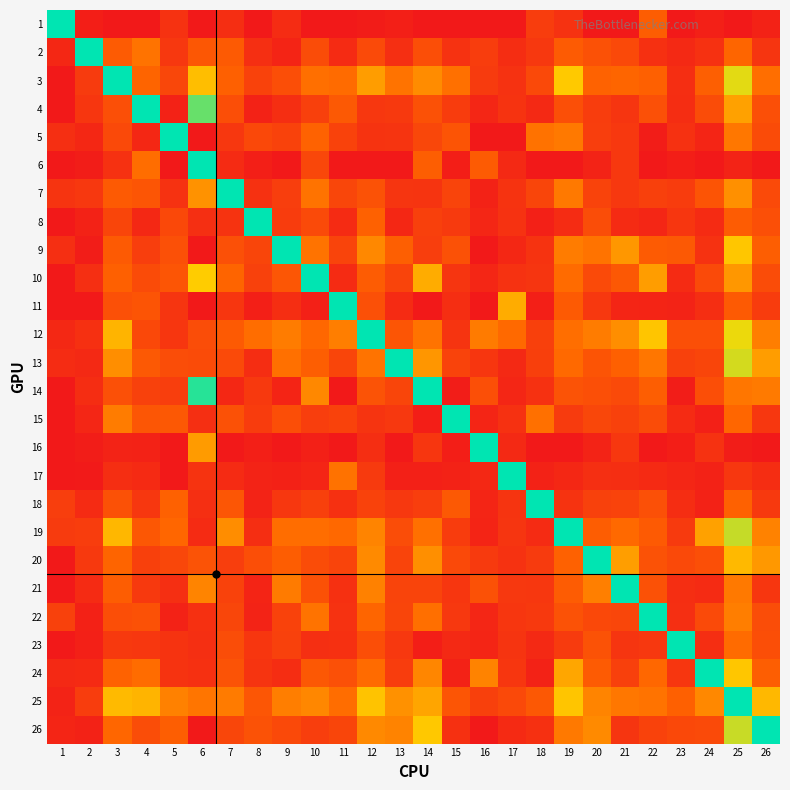

Which category has the lowest value across all series?

3